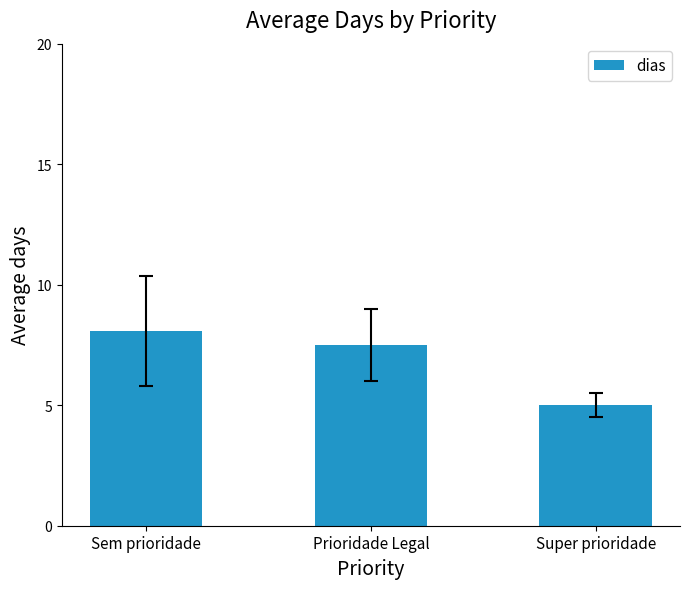

Reading left to right, what are all the values shown in this chart?

Sem prioridade=8.1	Prioridade Legal=7.5	Super prioridade=5.0